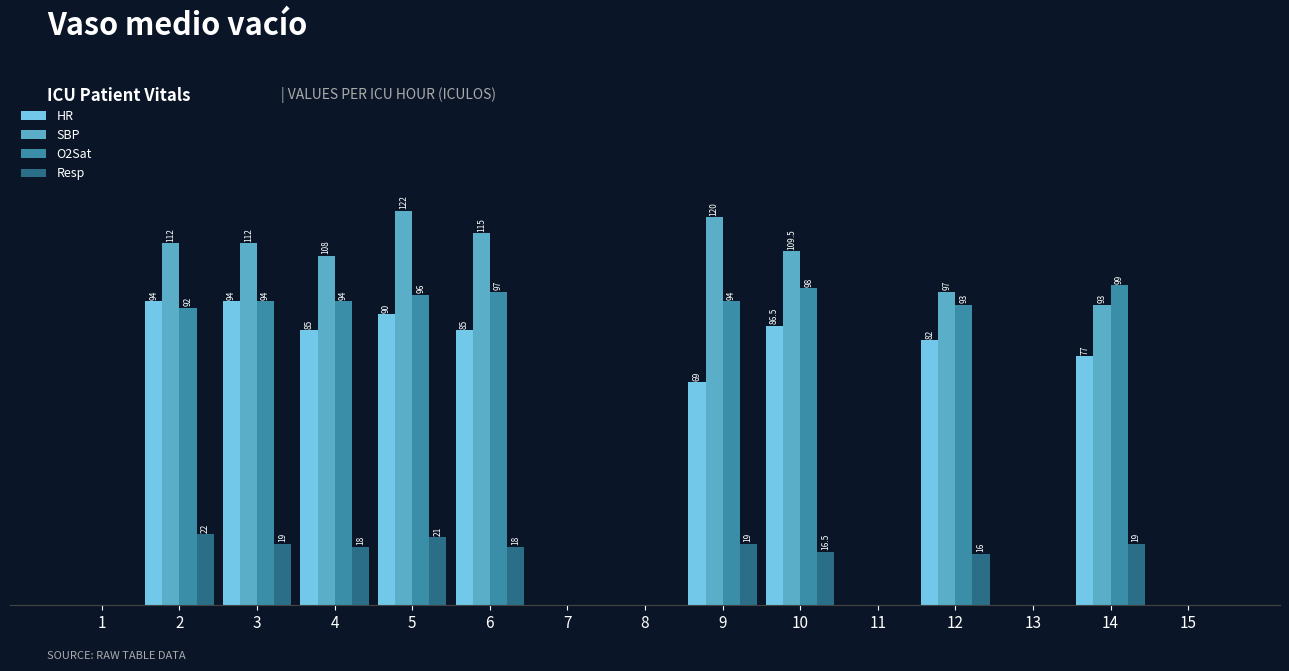

At which category is the sum across all series the highest?

5